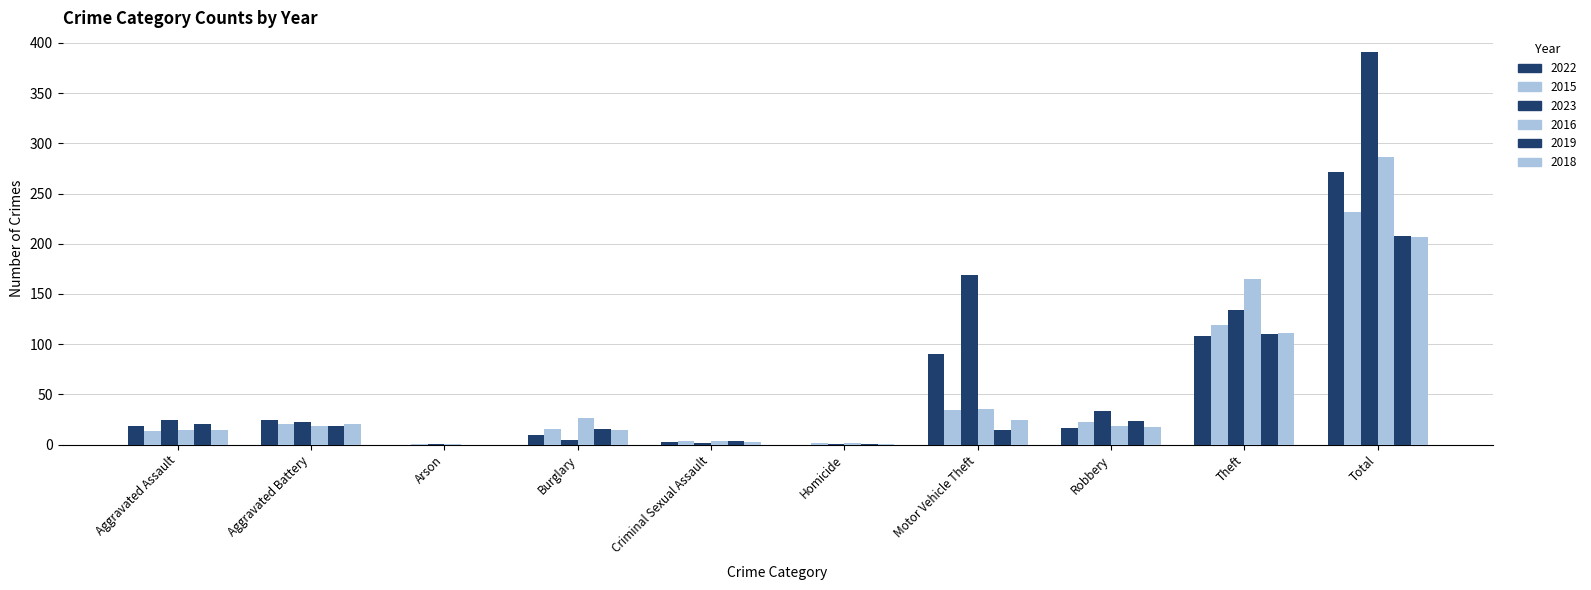

How many data points does each series have?

10